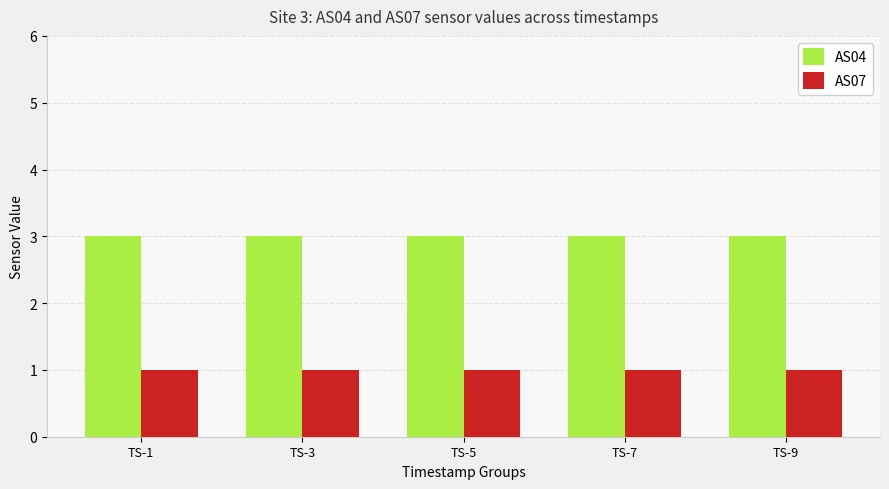

The value of AS04 at TS-7 is 2. True or false?

False